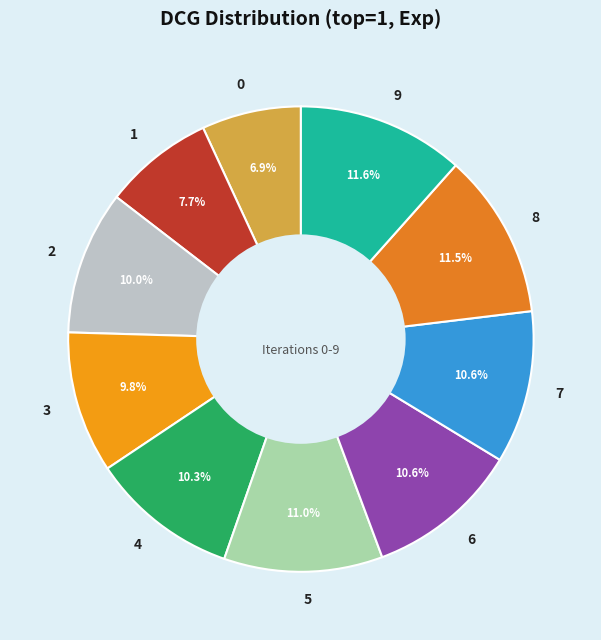

What portion of the pie excludes 7?

89.4%